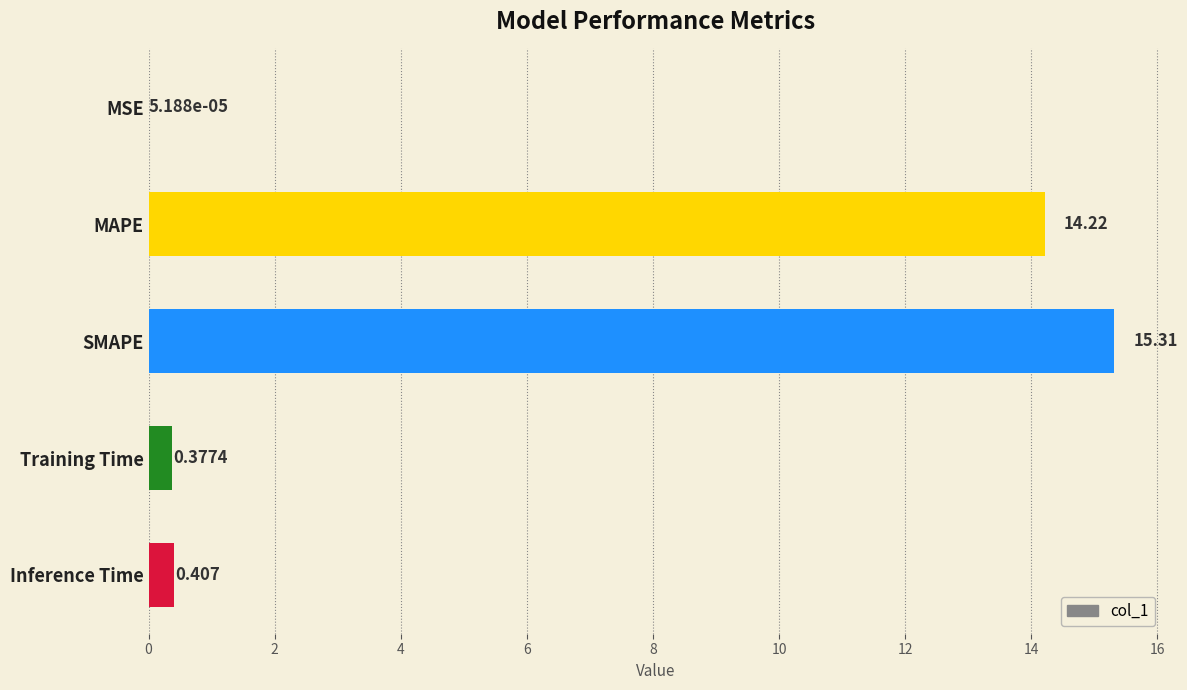

At which label is the value closest to 7?

Inference Time